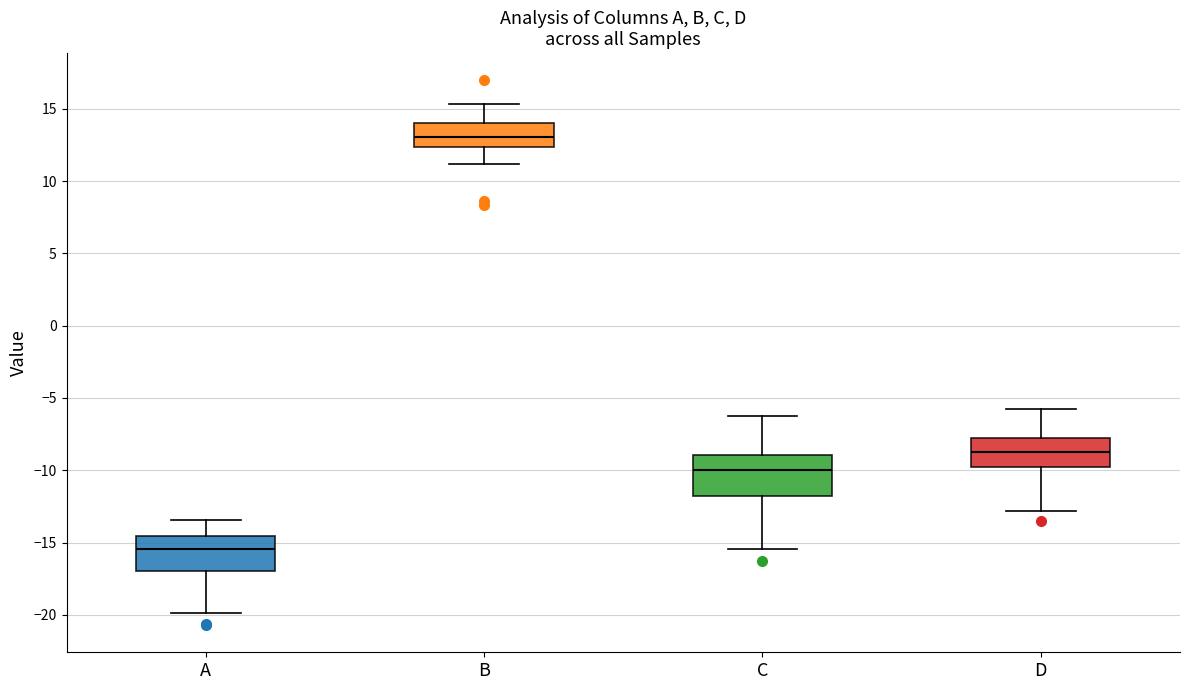

Reading left to right, transcribe this box plot: for each box, give where its median line is, the range the box spans, and where its two whiskers end, as read against the y-axis. The values are not printed on the chart, so give them approximately, as read against the axis.

A: median -15.5, box -17.0 to -14.5, whiskers -20.0 to -13.5
B: median 13.0, box 12.5 to 14.0, whiskers 11.0 to 15.5
C: median -10.0, box -12.0 to -9.0, whiskers -15.5 to -6.0
D: median -8.5, box -10.0 to -7.5, whiskers -13.0 to -5.5